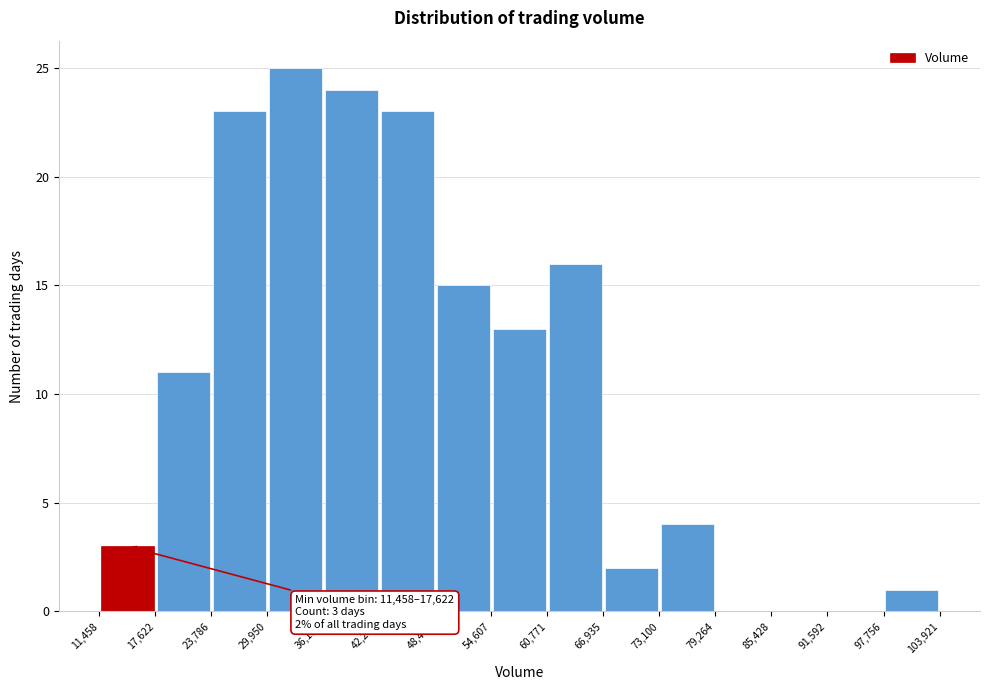

Which range on the x-axis has the tallest bar?

29,950 to 36,114